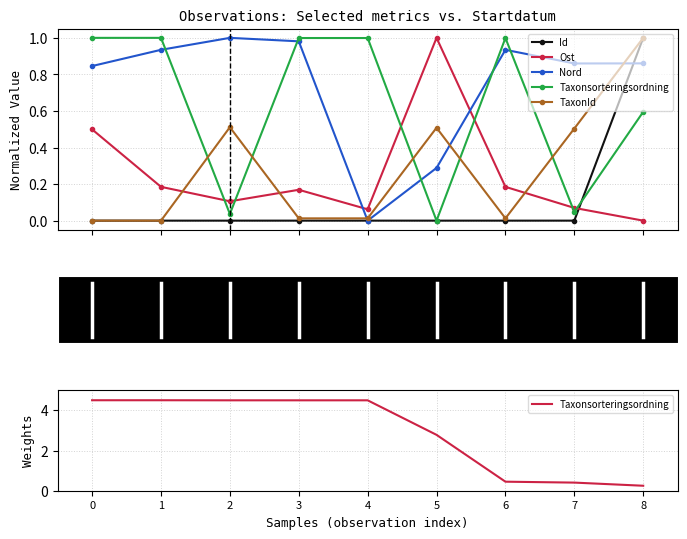

Is the value of TaxonId at 2 greater than the value of Nord at 2?

No